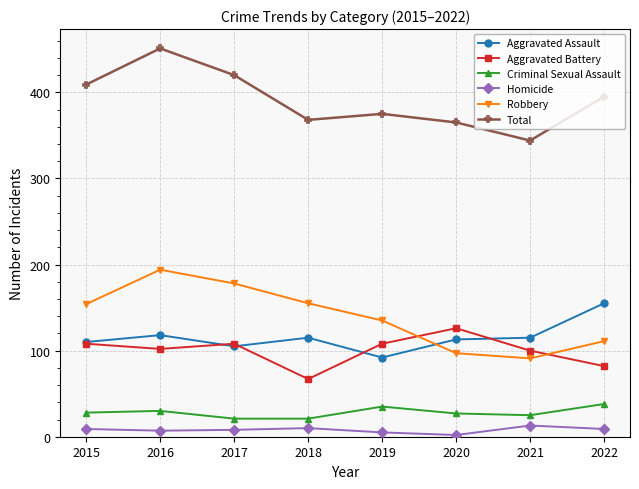

At which label does Total reach its minimum?

2021